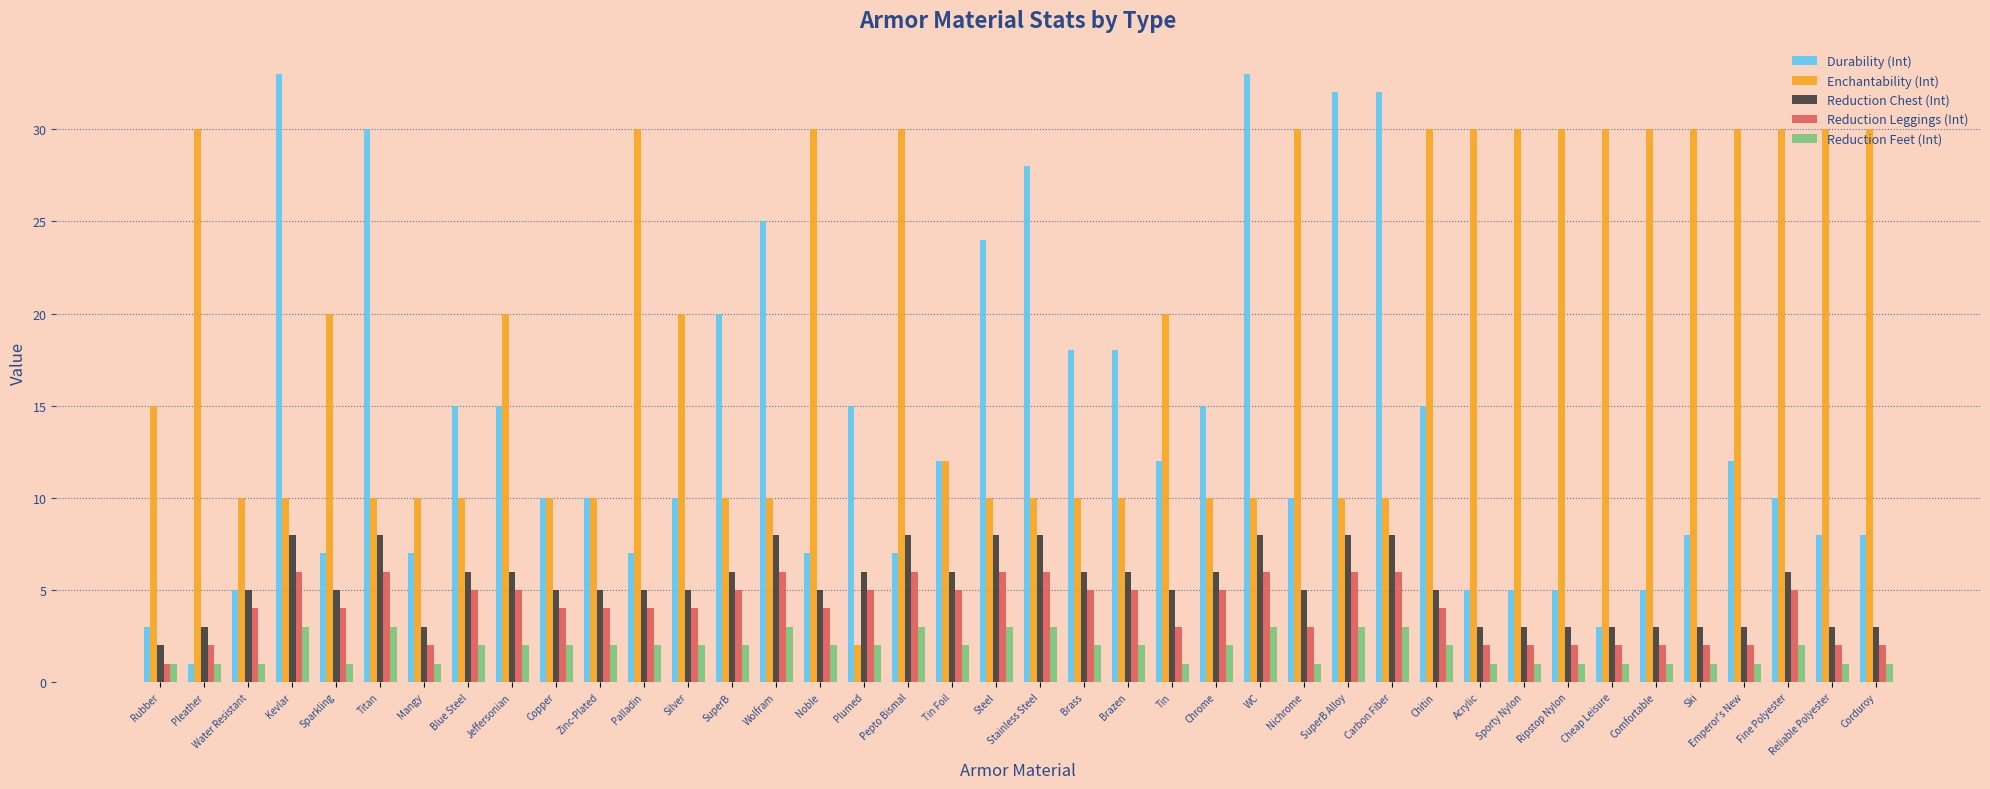

The value of Reduction Chest (Int) at Ski is 3. True or false?

True